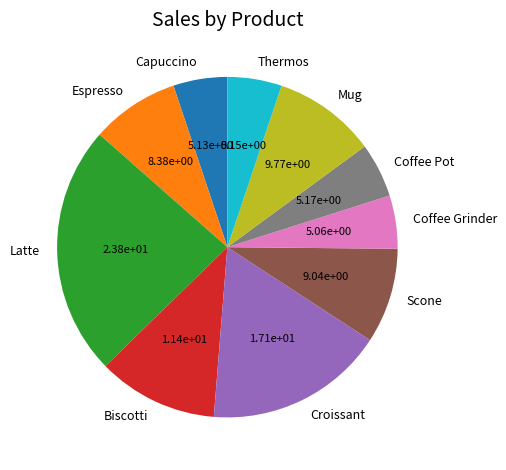

What is the ratio of the value at Coffee Pot to the value at Coffee Grinder?

1.0